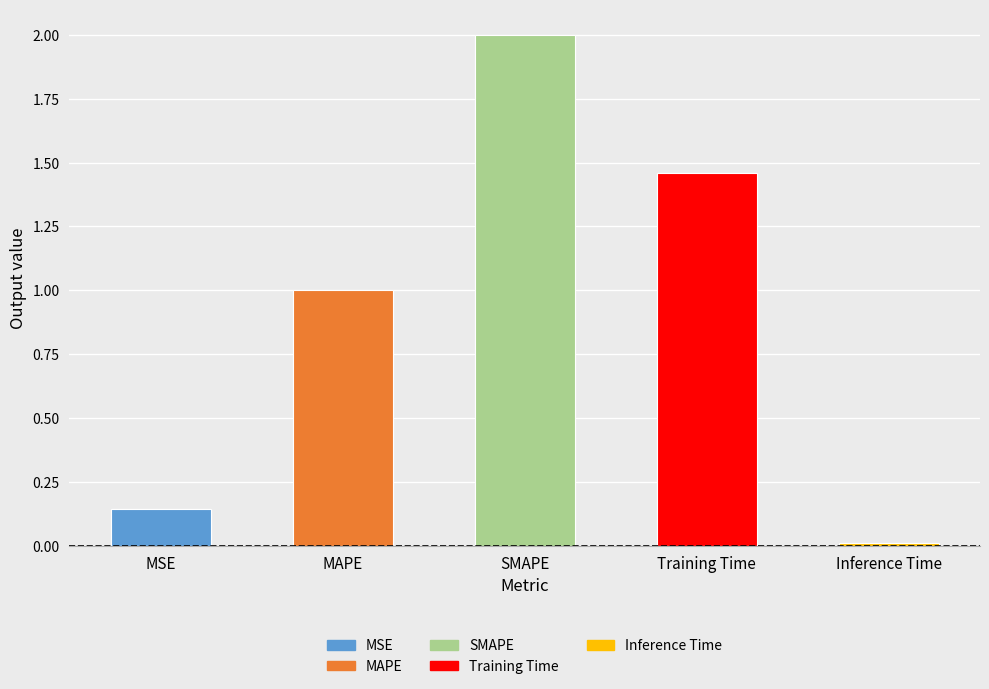

What is the average value?

0.9